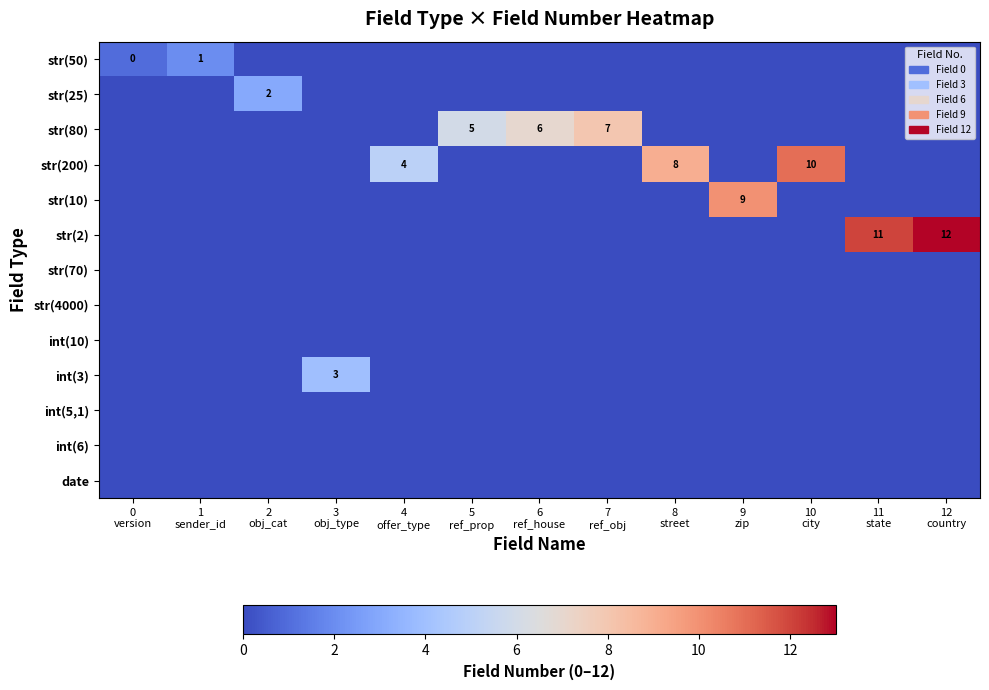

Rank the series at 2 obj_cat from highest to lowest value.

str(25), str(50), str(80), str(200), str(10), str(2), str(70), str(4000), int(10), int(3), int(5,1), int(6), date